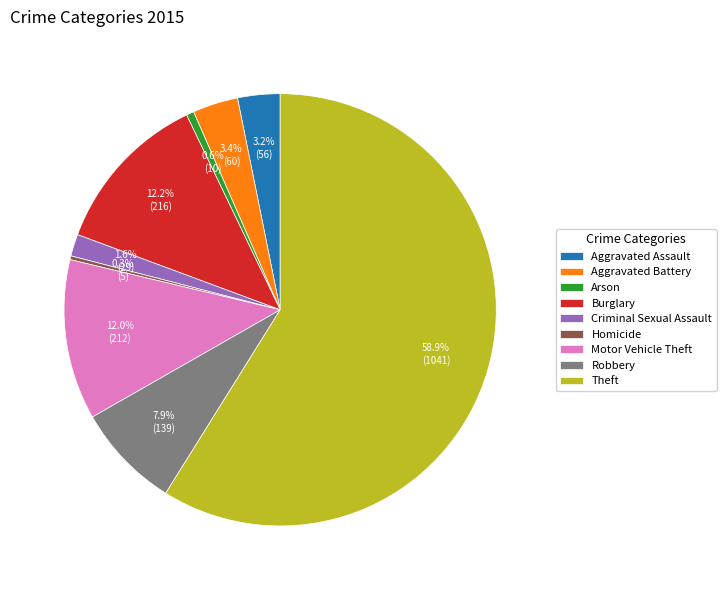

How many slices are in this pie chart?

9